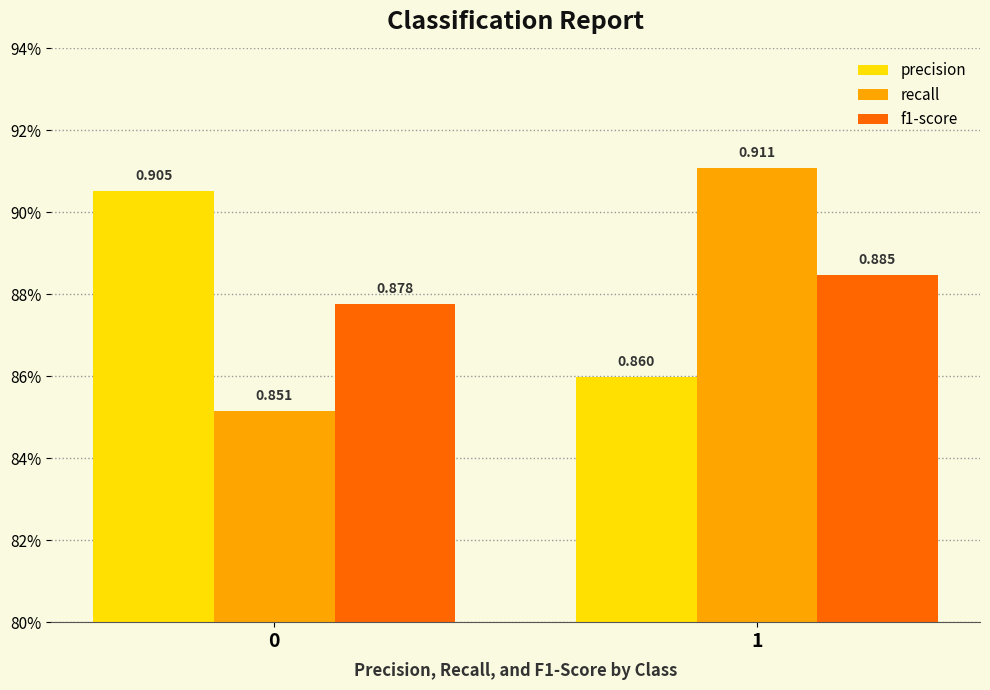

Reading left to right, list all the values displayed in this chart.

precision: 0=0.9	1=0.9
recall: 0=0.9	1=0.9
f1-score: 0=0.9	1=0.9